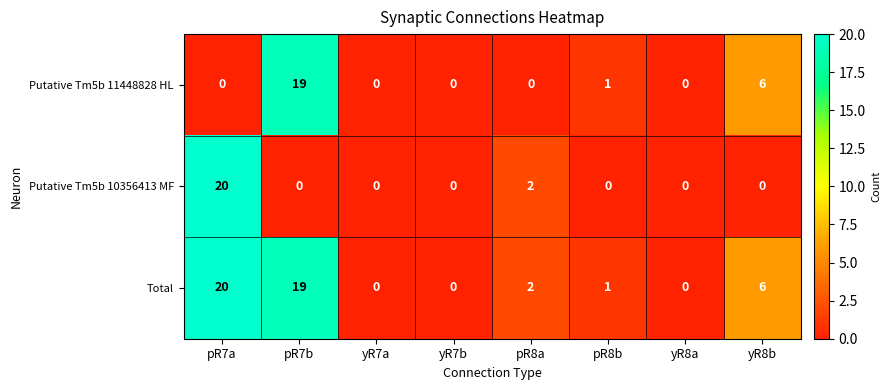

How many positive values does the Total series have?

5